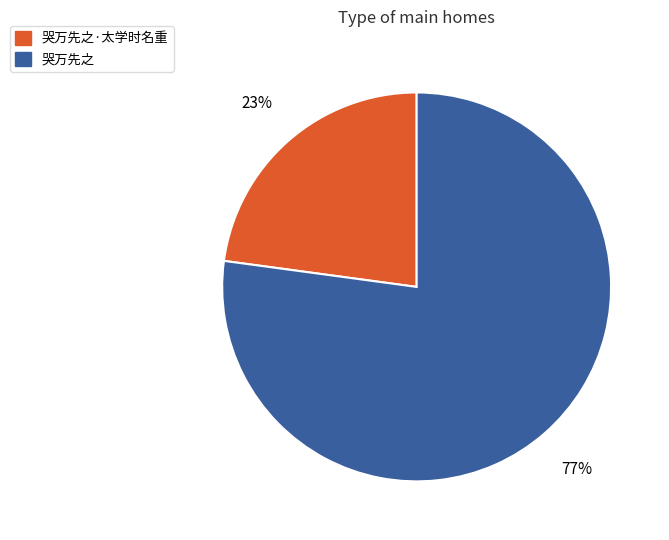

Does 哭万先之·太学时名重 represent more than half of the total?

No